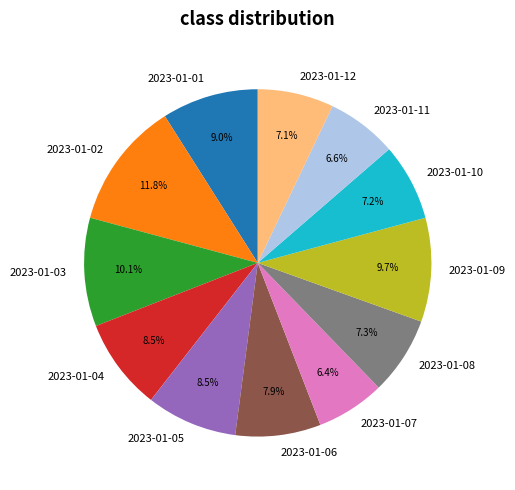

How many segments does this pie chart have?

12